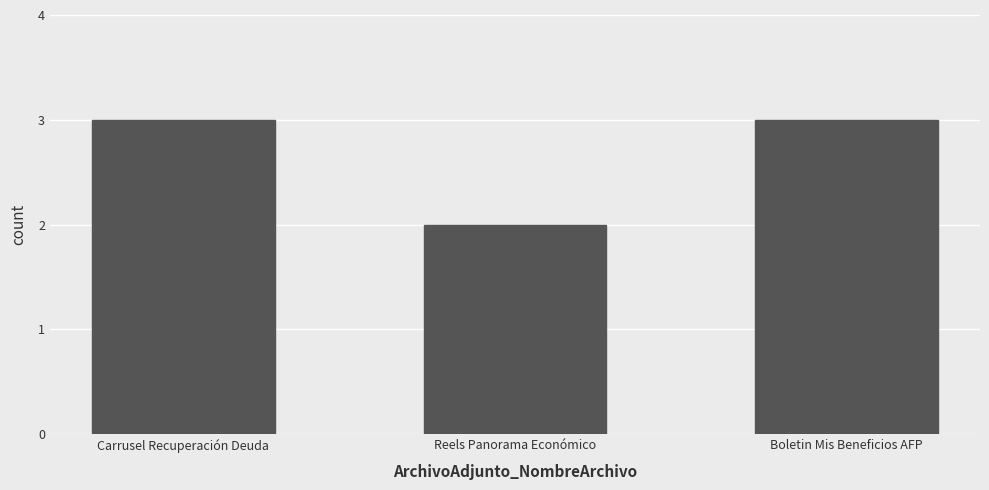

Reading left to right, what are all the values shown in this chart?

Carrusel Recuperación Deuda=3	Reels Panorama Económico=2	Boletin Mis Beneficios AFP=3